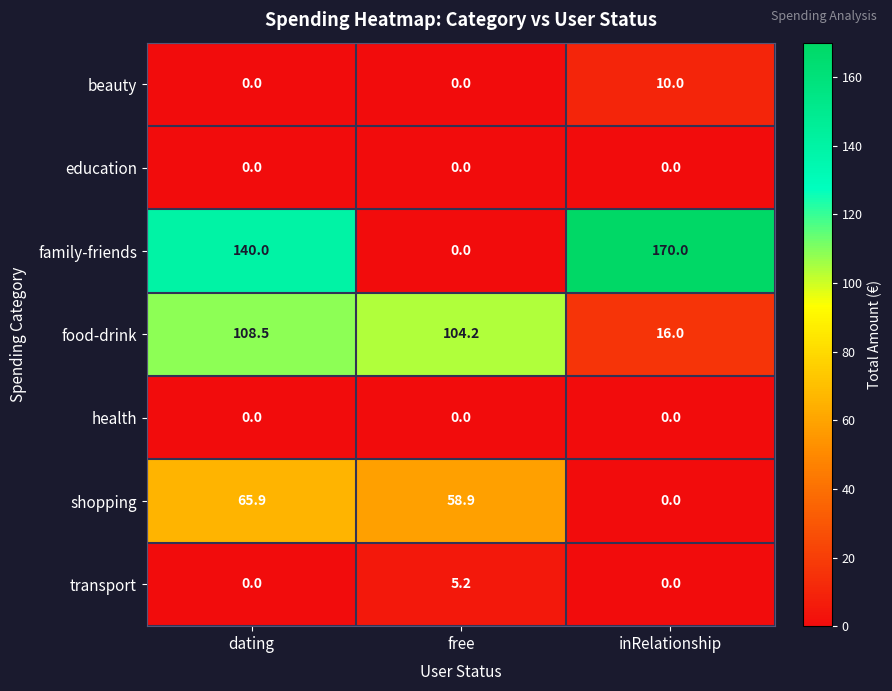

What is the greatest value displayed?

170.0